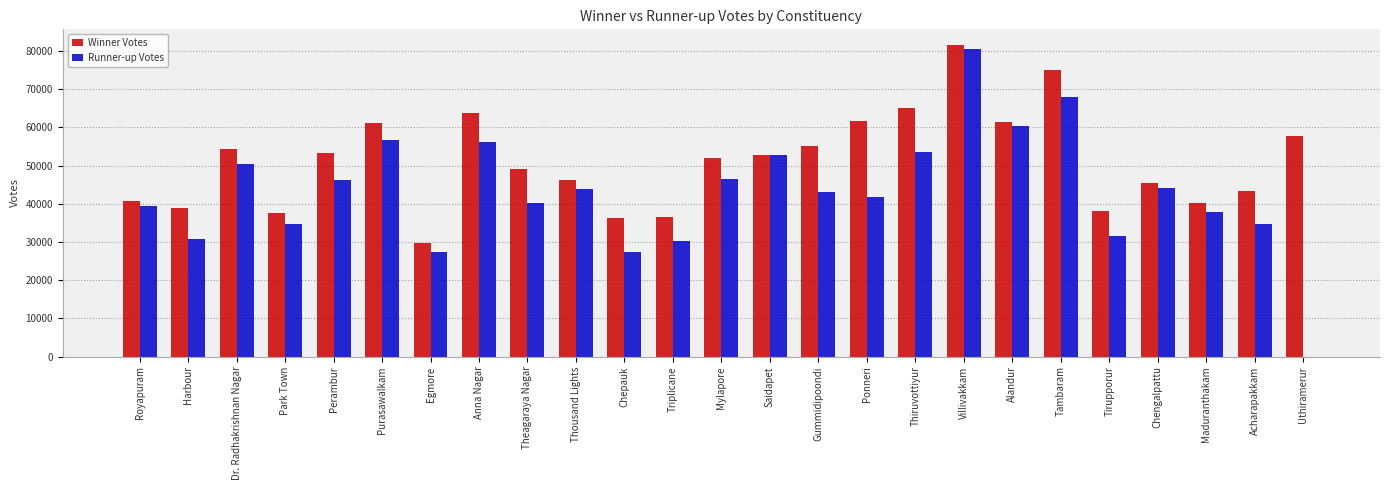

The Runner-up Votes series shows 43174 at Gummidipoondi. True or false?

True